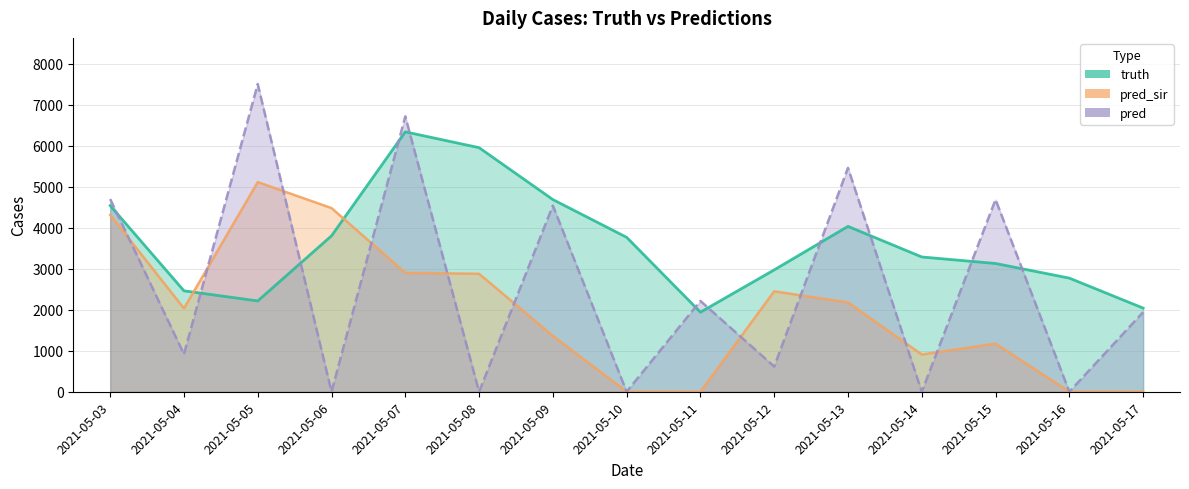

Rank the series by their maximum value, from highest to lowest.

pred, truth, pred_sir